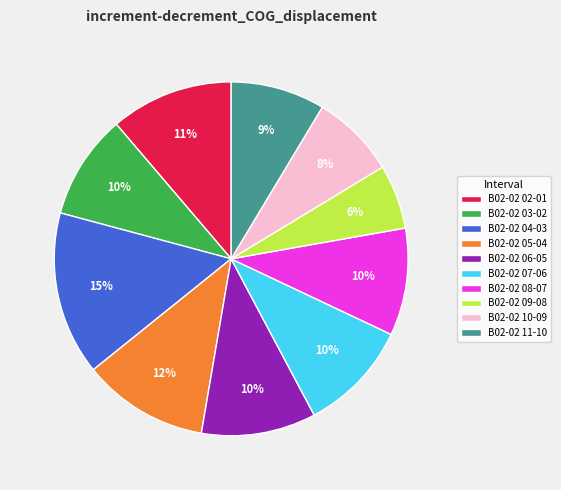

Between B02-02 10-09 and B02-02 02-01, which is larger?

B02-02 02-01